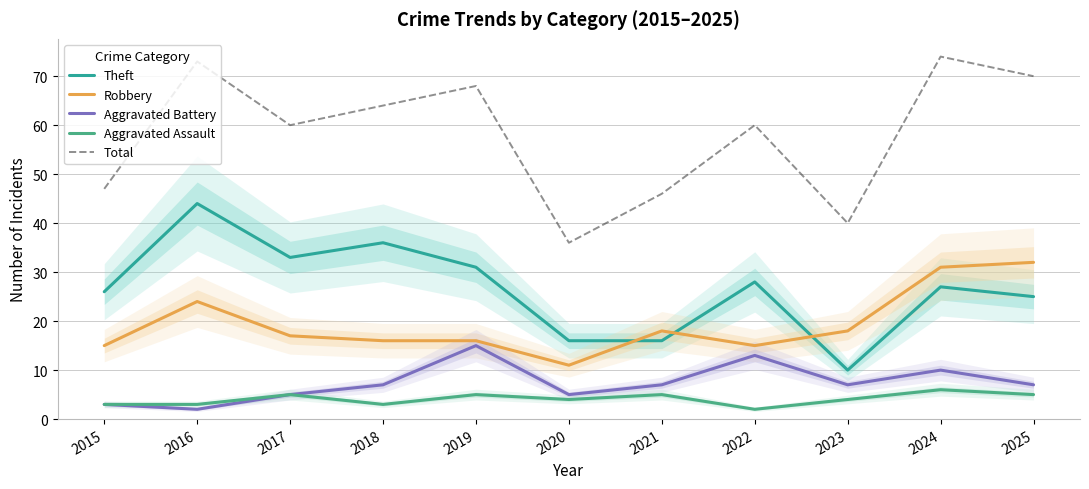

True or false: Aggravated Assault and Total cross at least once.

False